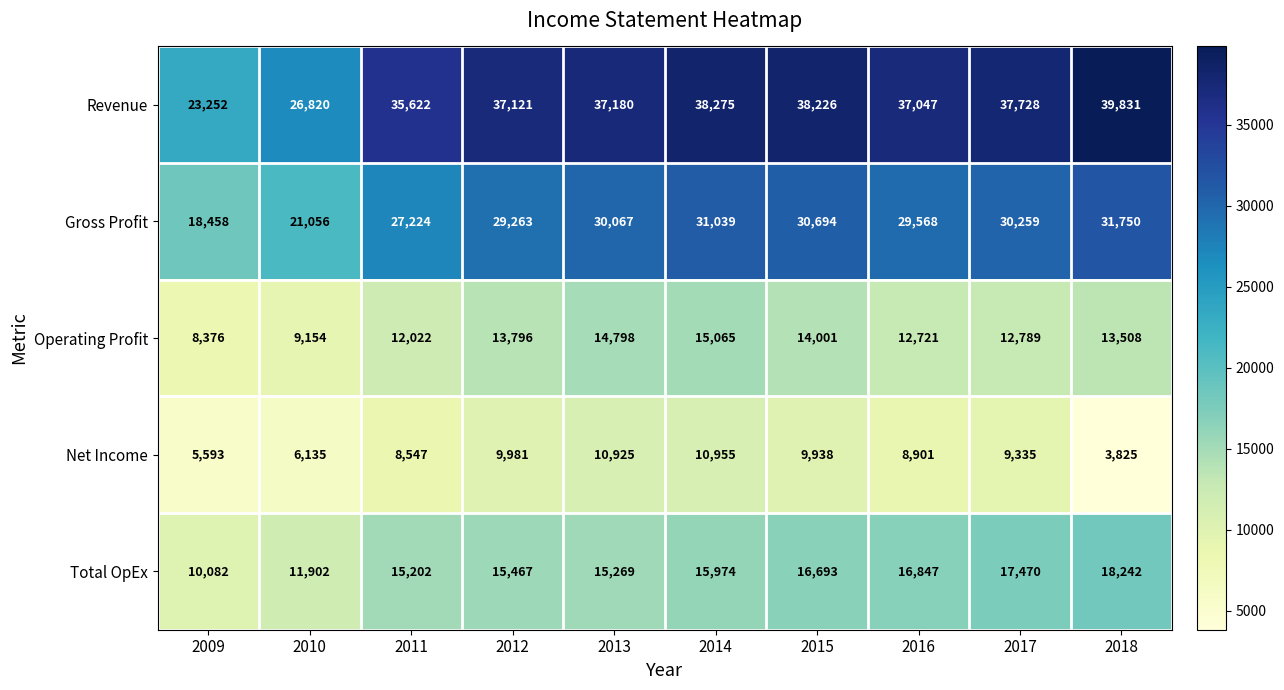

What is the average value of the Net Income series?

8414